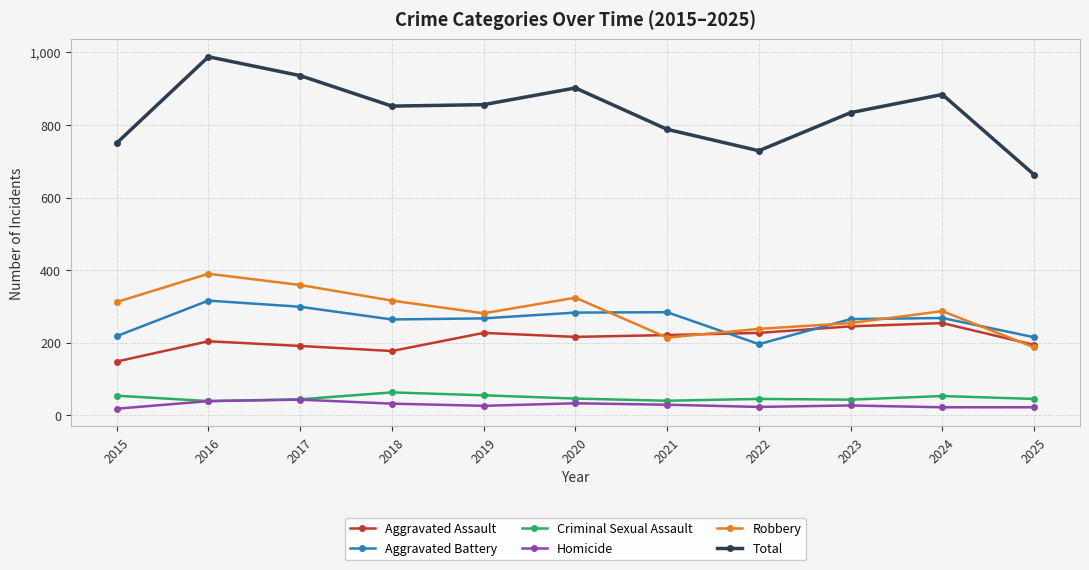

What is the value of the Total point at the 3rd from the left?

936